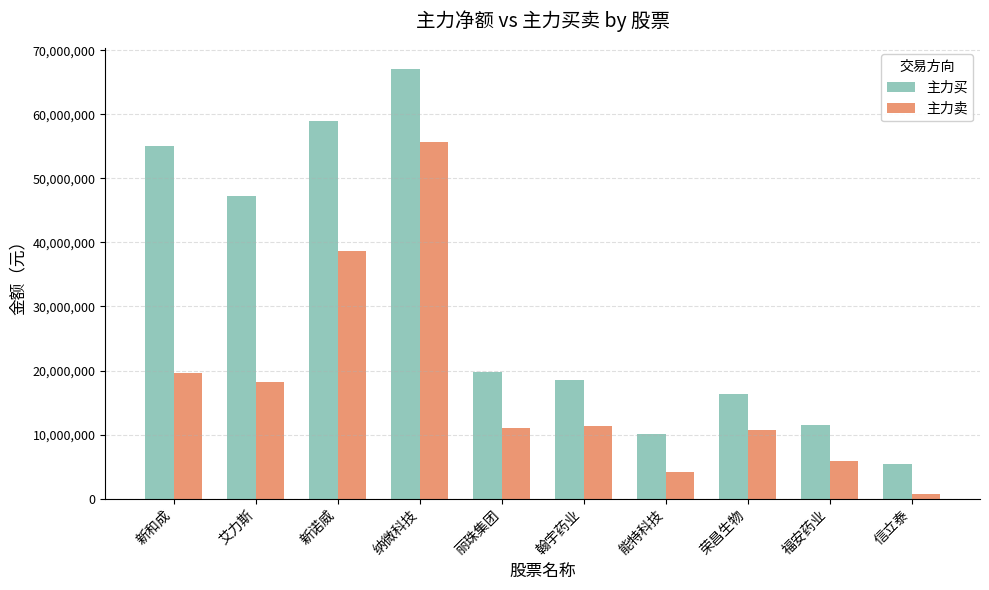

Which series has the widest spread of values?

主力买